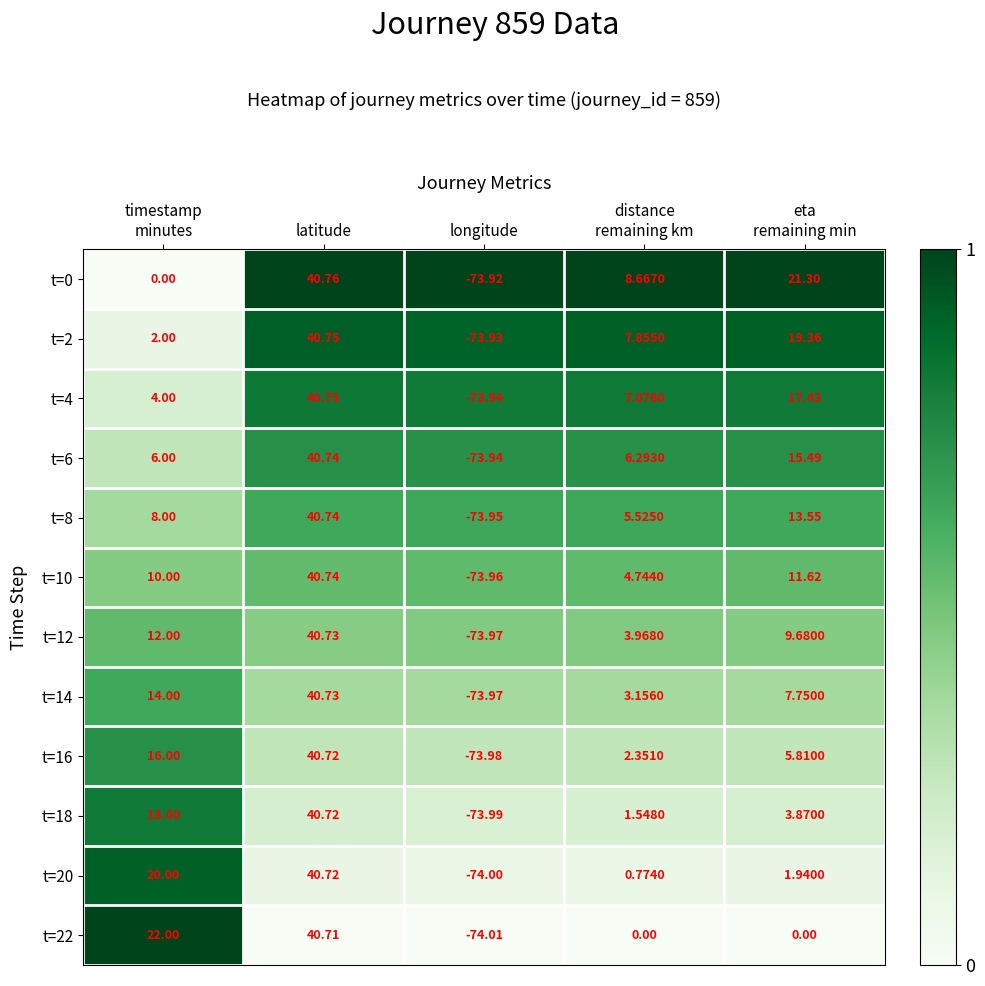

Which category has the highest value across all series?

latitude